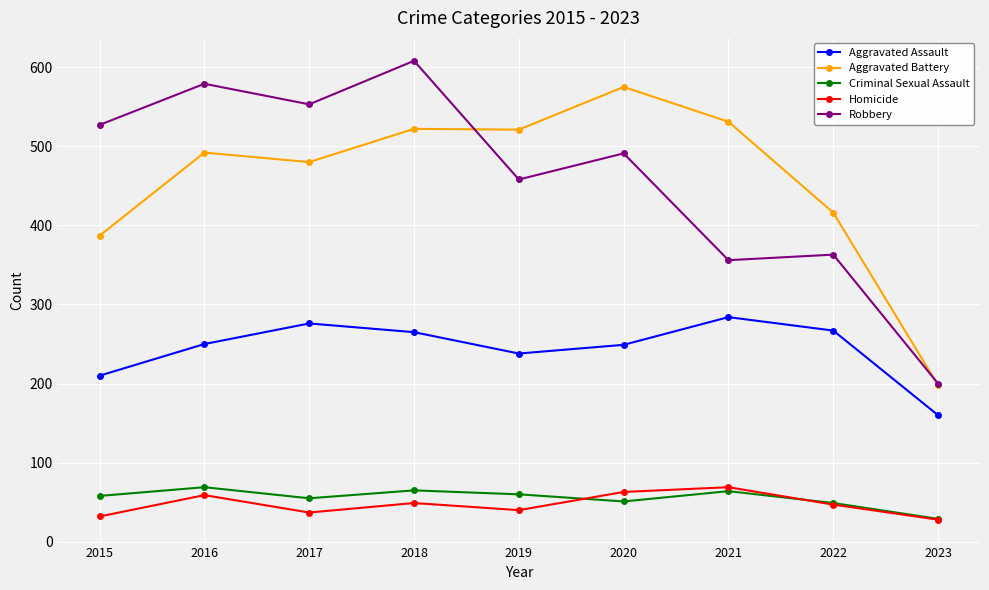

What is the value of the Homicide point at the 2nd from the left?

59